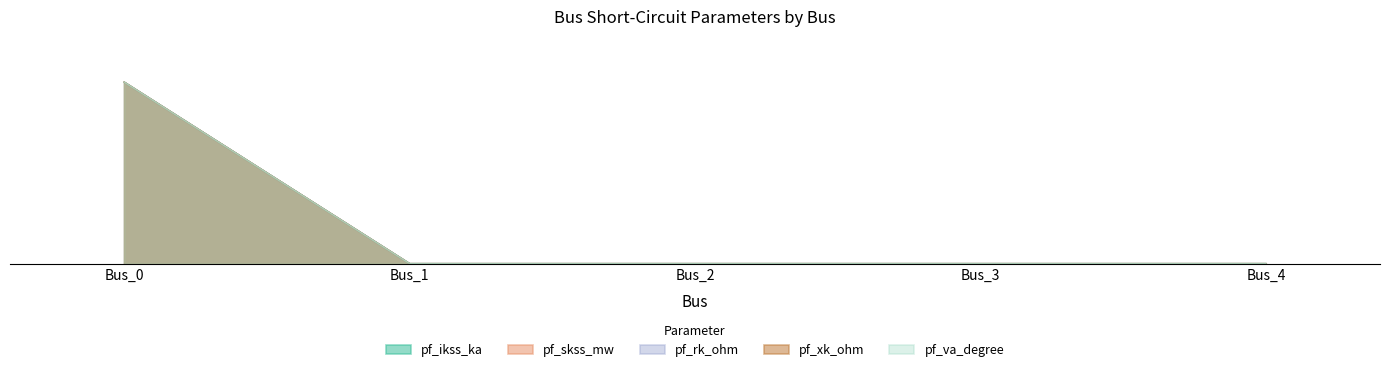

How many lines are shown in the chart?

5